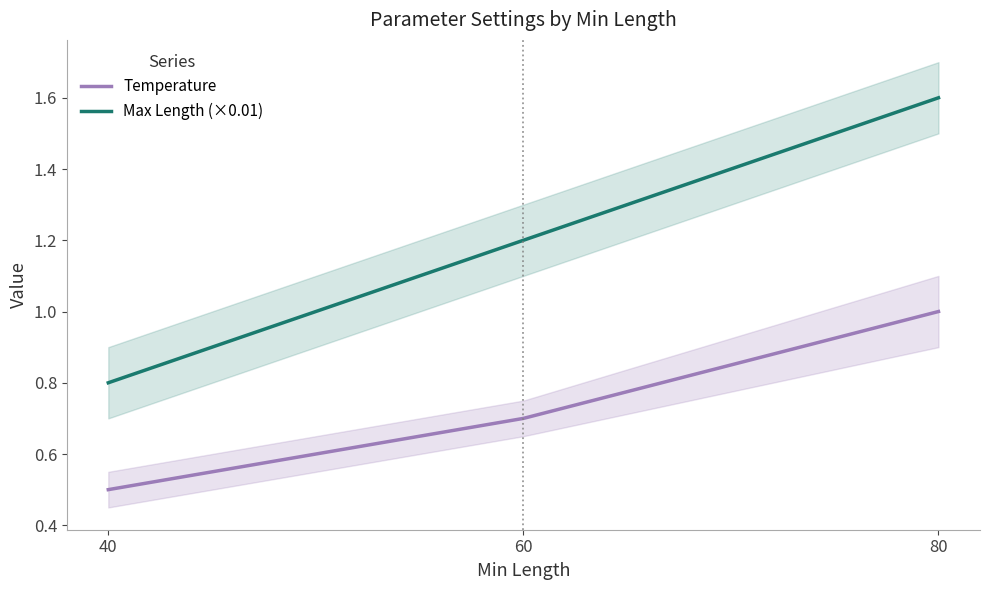

At which category does the chart reach its minimum across all series?

40